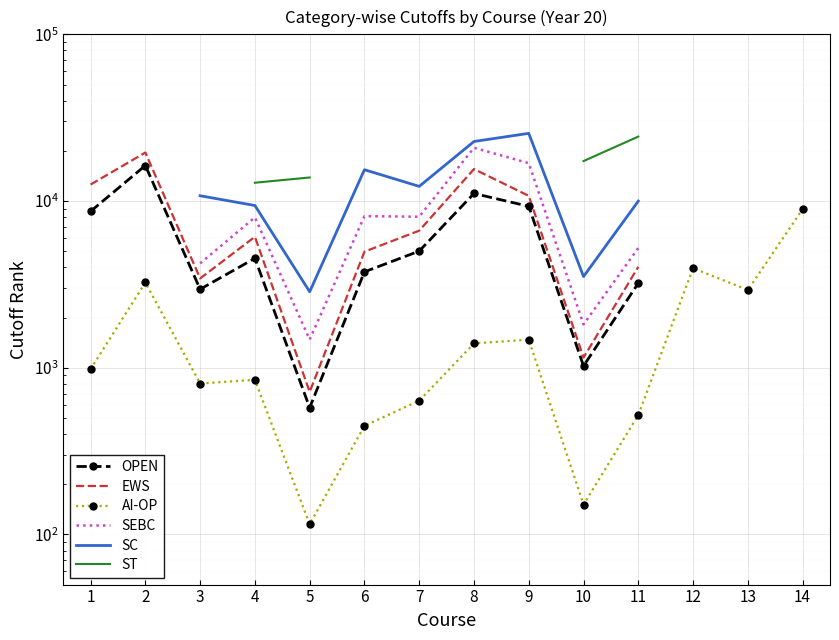

What is the difference between the maximum and second lowest values in the AI-OP series?

8785.0